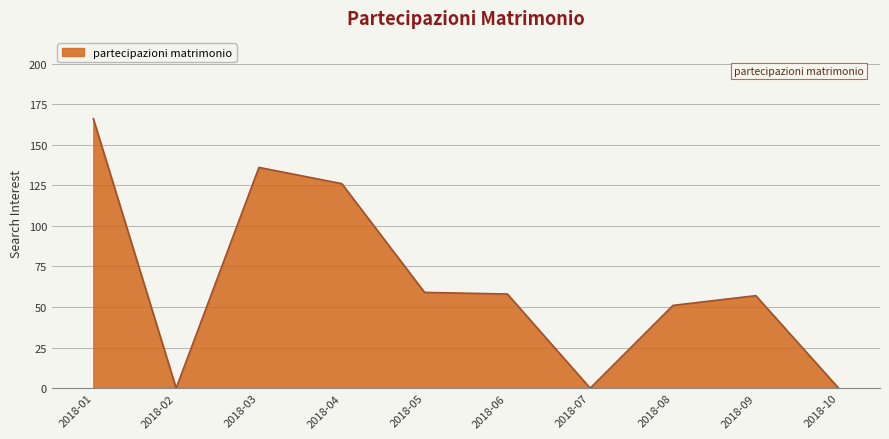

What is the maximum value shown in the chart?

166